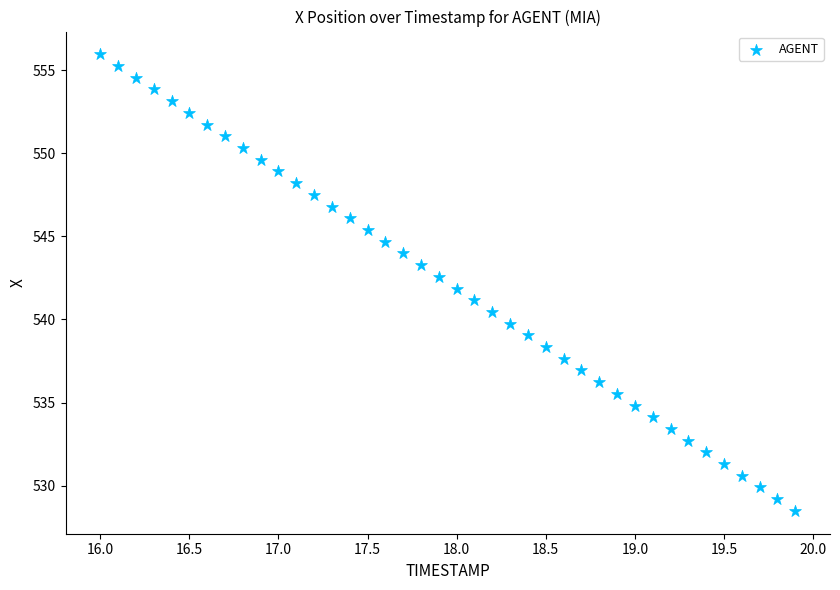

What is the range of Y values (max minus min)?

27.5